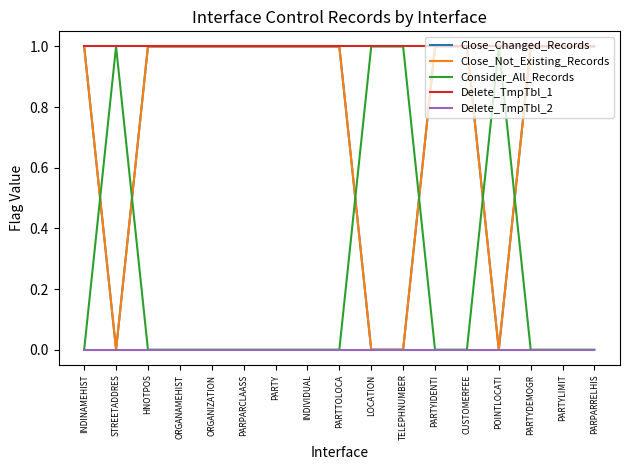

Is this an area chart (filled region under the line)?

No